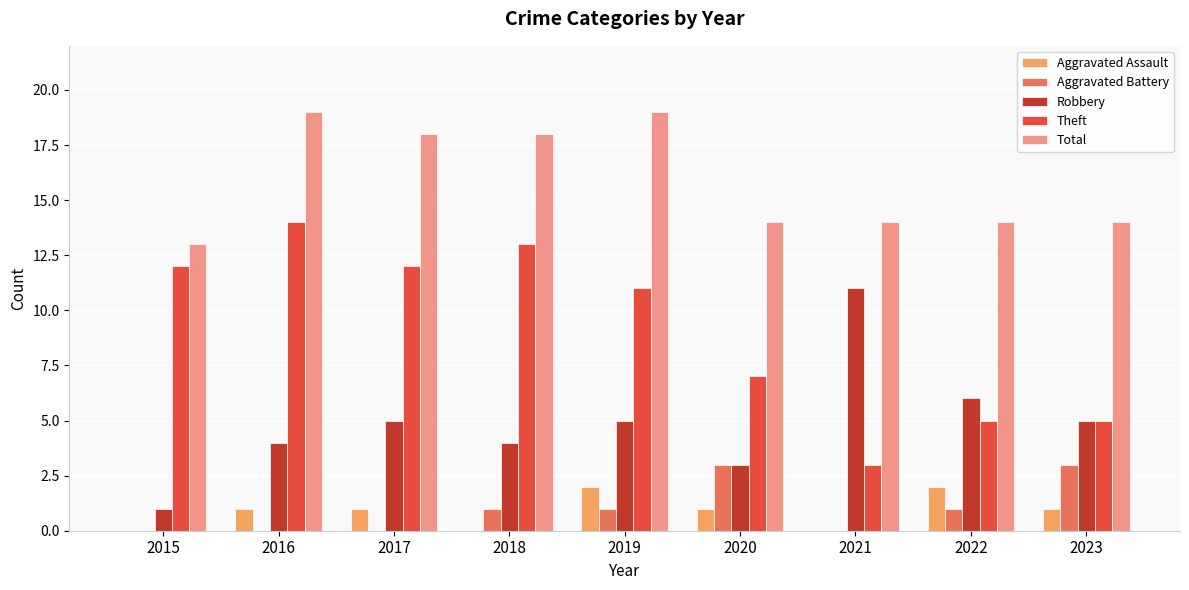

Which series has the largest total across all categories?

Total